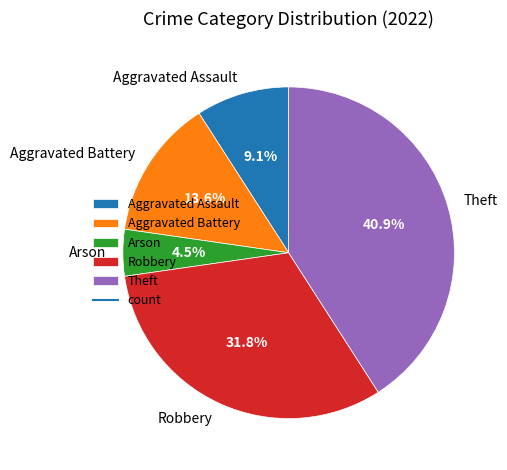

To the nearest percent, what is the difference between the largest and smallest slice percentages?

36%